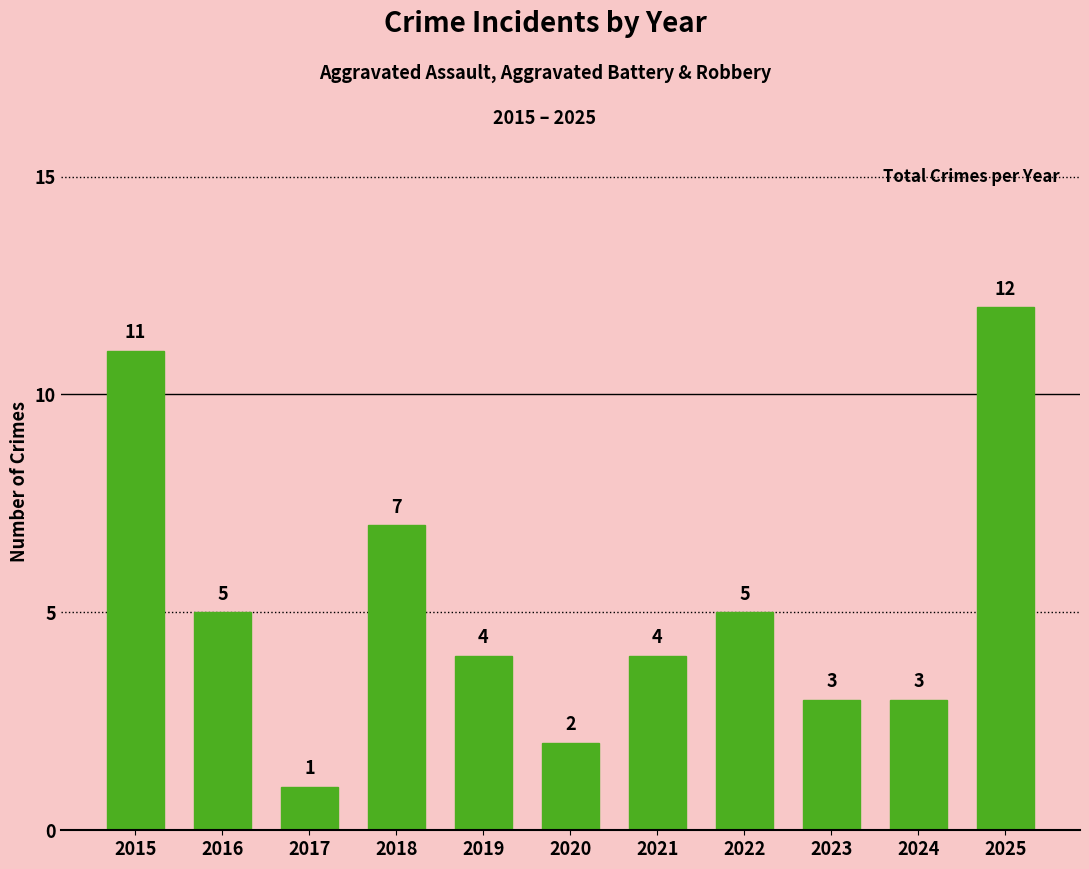

Which has a higher value, 2023 or 2021?

2021